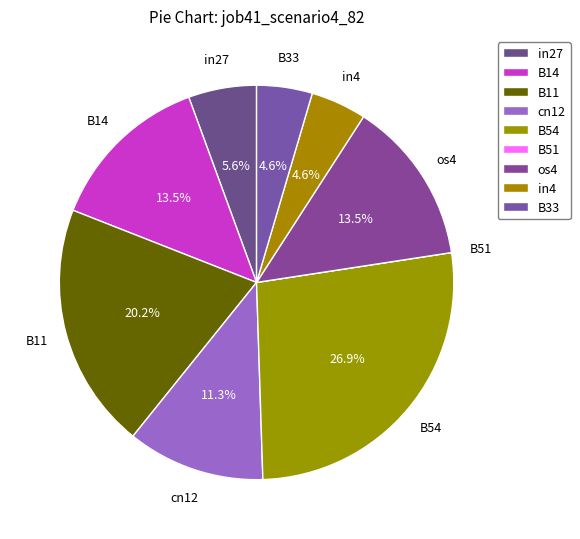

Which category has the biggest portion of the pie?

B54